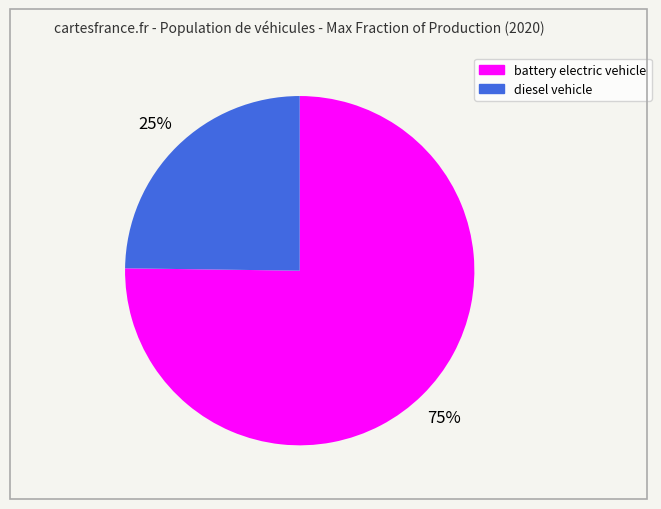

What percentage is the battery electric vehicle slice, to the nearest percent?

75%